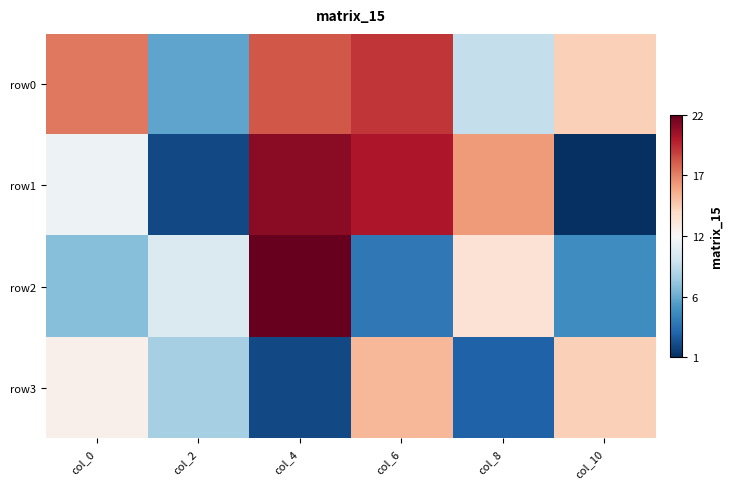

Which series has the largest total across all categories?

row0